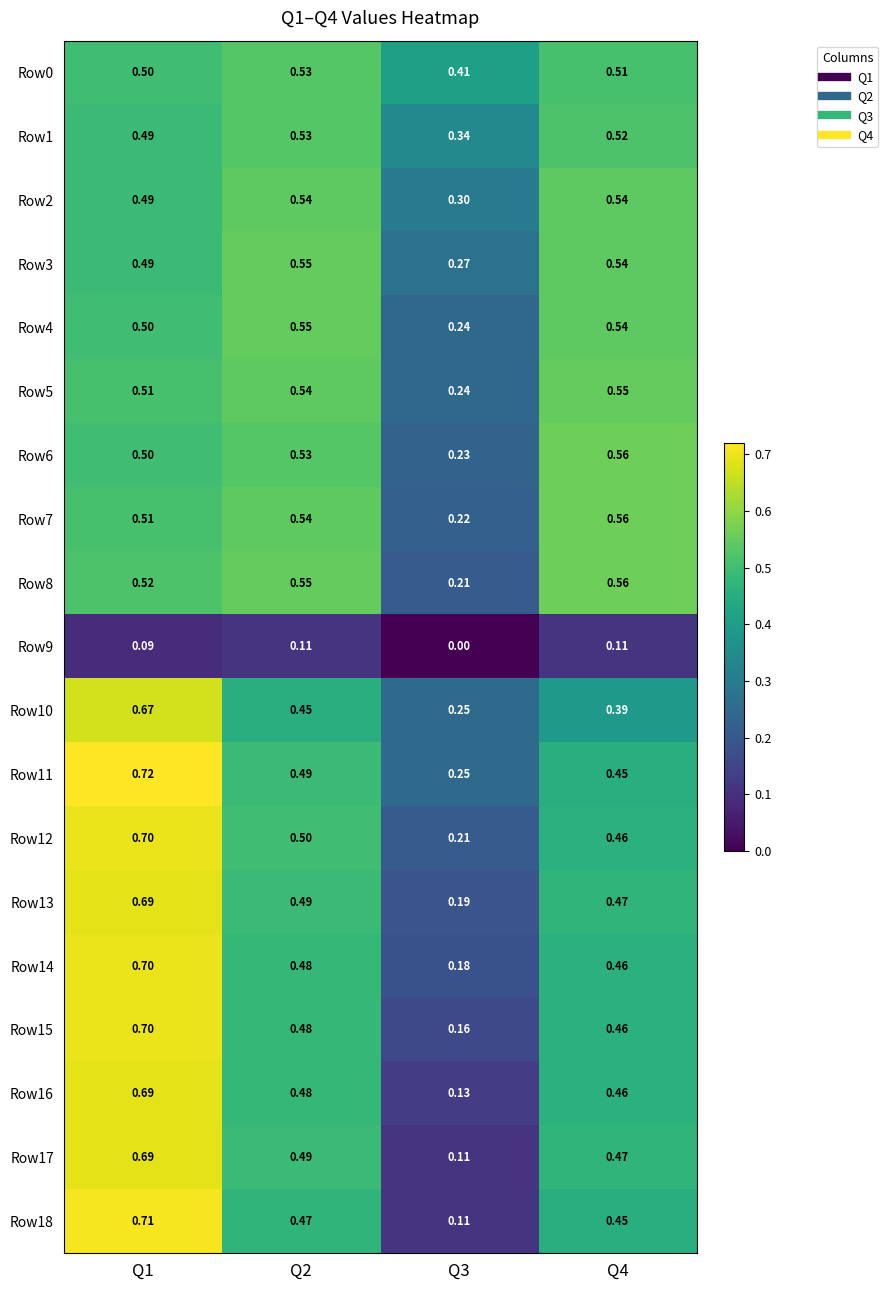

Is the value of Row8 at Q2 greater than the value of Row16 at Q1?

No